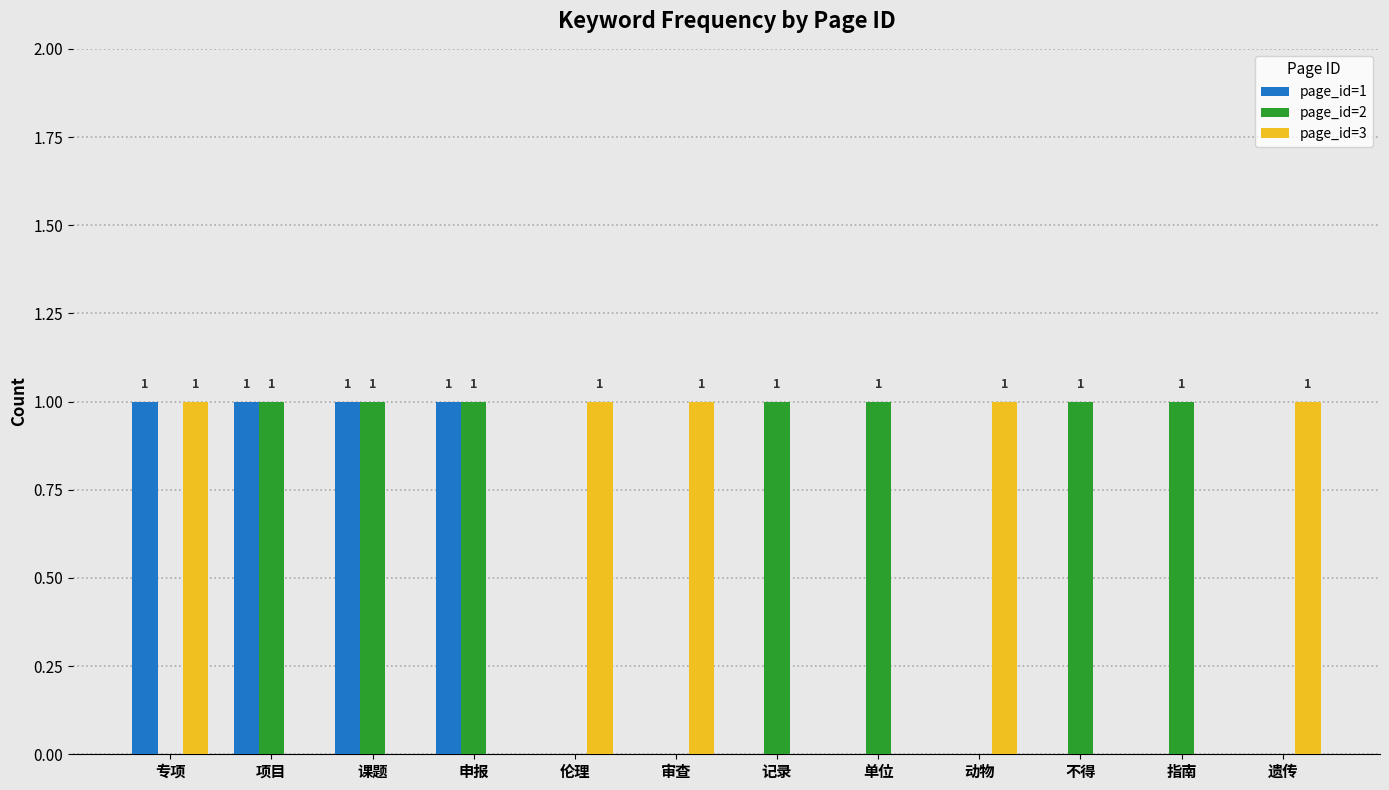

Reading left to right, transcribe all the data shown in this chart.

page_id=1: 专项=1	项目=1	课题=1	申报=1	伦理=0	审查=0	记录=0	单位=0	动物=0	不得=0	指南=0	遗传=0
page_id=2: 专项=0	项目=1	课题=1	申报=1	伦理=0	审查=0	记录=1	单位=1	动物=0	不得=1	指南=1	遗传=0
page_id=3: 专项=1	项目=0	课题=0	申报=0	伦理=1	审查=1	记录=0	单位=0	动物=1	不得=0	指南=0	遗传=1